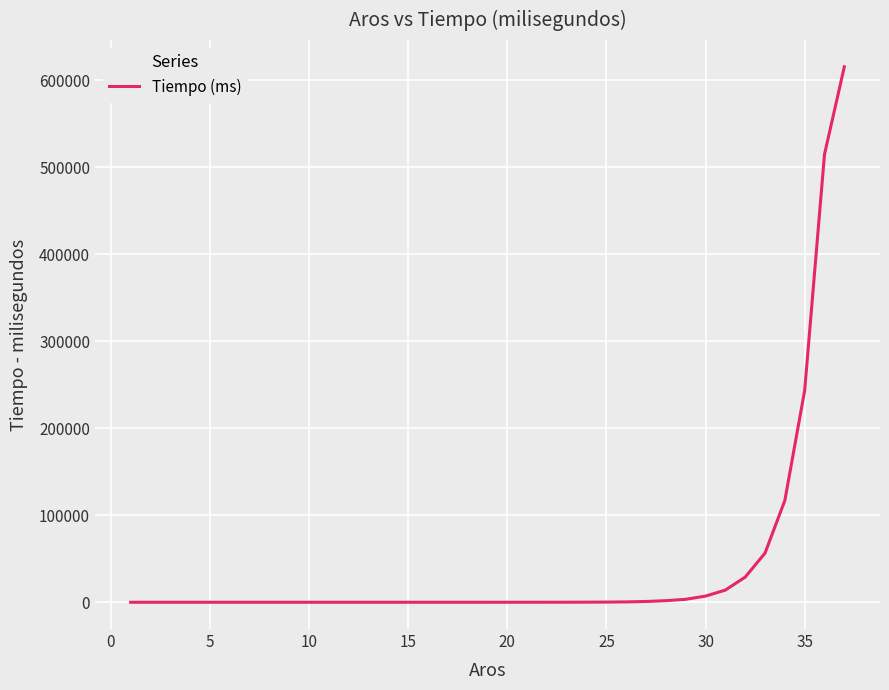

What is the maximum value shown in the chart?

615373.7